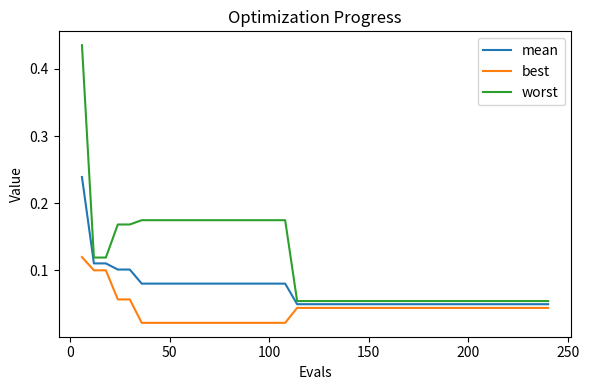

Rank the series by their average value, from lowest to highest.

best, mean, worst